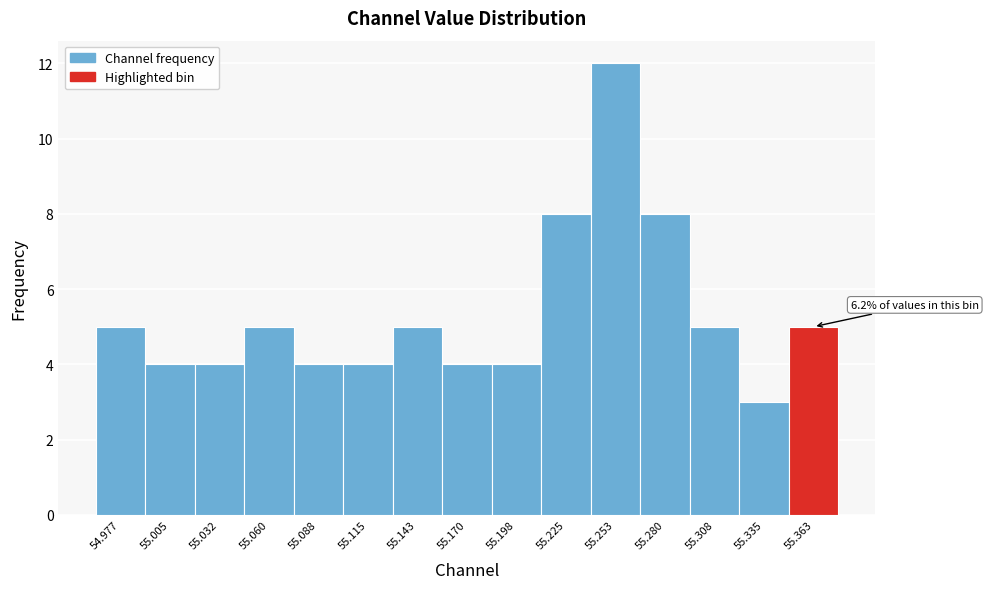

Which range on the x-axis has the tallest bar?

55.240 to 55.265